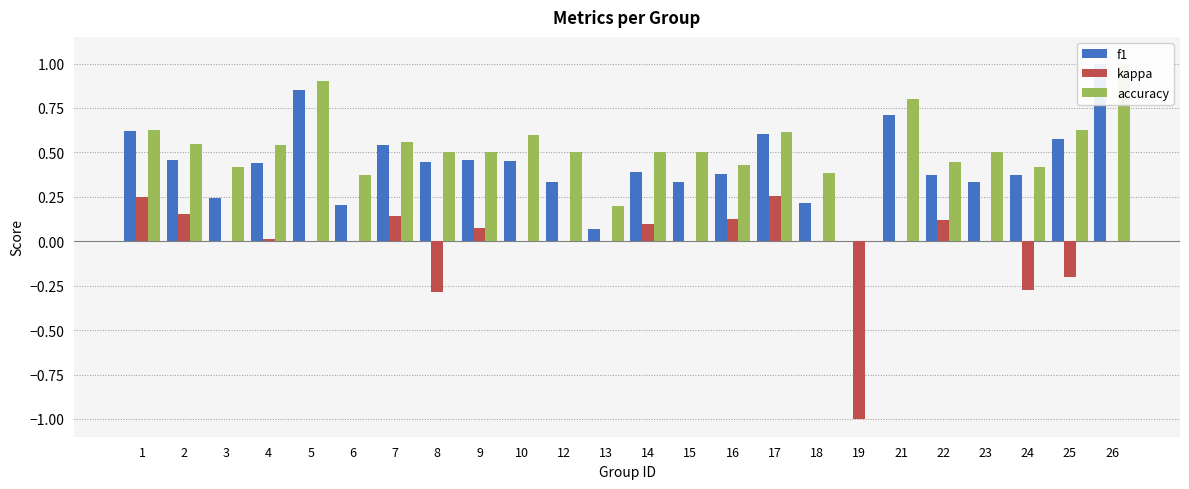

List the labels in order of accuracy value, smallest first.

19, 13, 6, 18, 3, 24, 16, 22, 8, 9, 12, 14, 15, 23, 4, 2, 7, 10, 17, 1, 25, 21, 5, 26